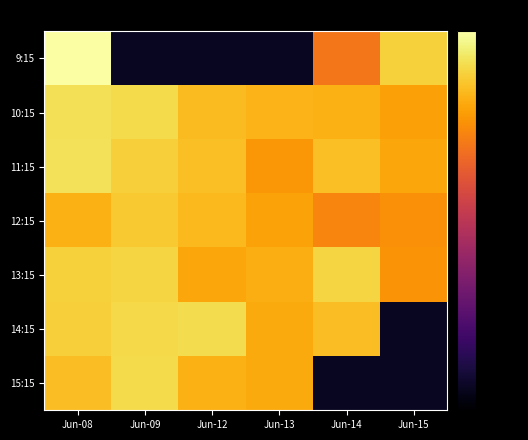

Reading right to left, transcribe all the data shown in this chart.

9:15: Jun-15=-6.6	Jun-14=-17.9	Jun-13=-56.3	Jun-12=-56.3	Jun-09=-56.3	Jun-08=0.0
10:15: Jun-15=-12.4	Jun-14=-10.7	Jun-13=-10.3	Jun-12=-9.2	Jun-09=-5.4	Jun-08=-4.8
11:15: Jun-15=-11.9	Jun-14=-8.8	Jun-13=-13.8	Jun-12=-8.7	Jun-09=-6.9	Jun-08=-4.6
12:15: Jun-15=-14.8	Jun-14=-16.0	Jun-13=-12.4	Jun-12=-9.5	Jun-09=-7.6	Jun-08=-10.7
13:15: Jun-15=-14.1	Jun-14=-6.1	Jun-13=-10.8	Jun-12=-11.8	Jun-09=-6.3	Jun-08=-6.7
14:15: Jun-15=-56.3	Jun-14=-9.1	Jun-13=-11.3	Jun-12=-5.4	Jun-09=-5.7	Jun-08=-6.8
15:15: Jun-15=-56.3	Jun-14=-56.3	Jun-13=-11.3	Jun-12=-10.7	Jun-09=-5.6	Jun-08=-9.1